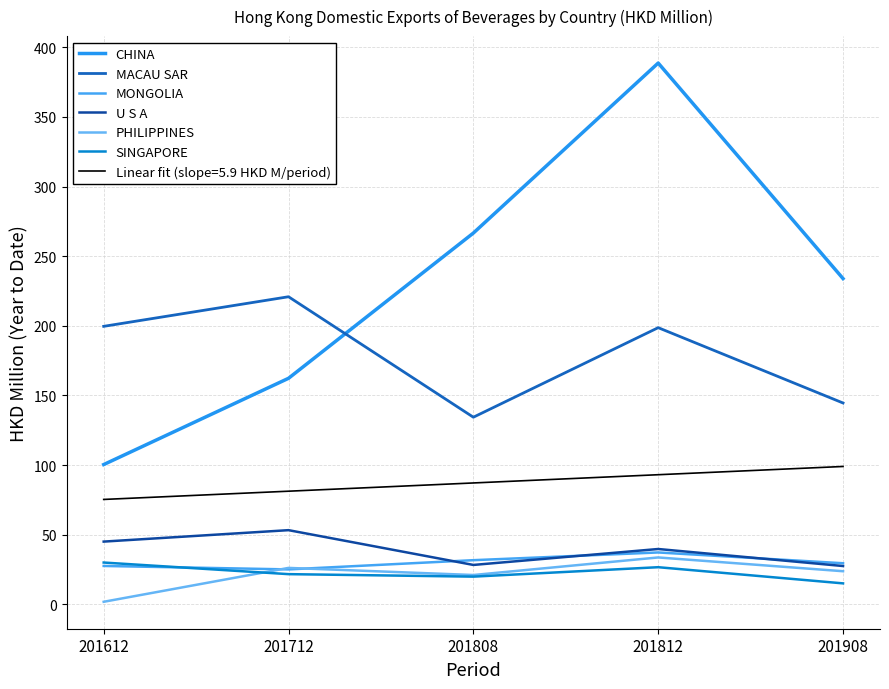

The SINGAPORE series shows 13.7 at 201612. True or false?

False